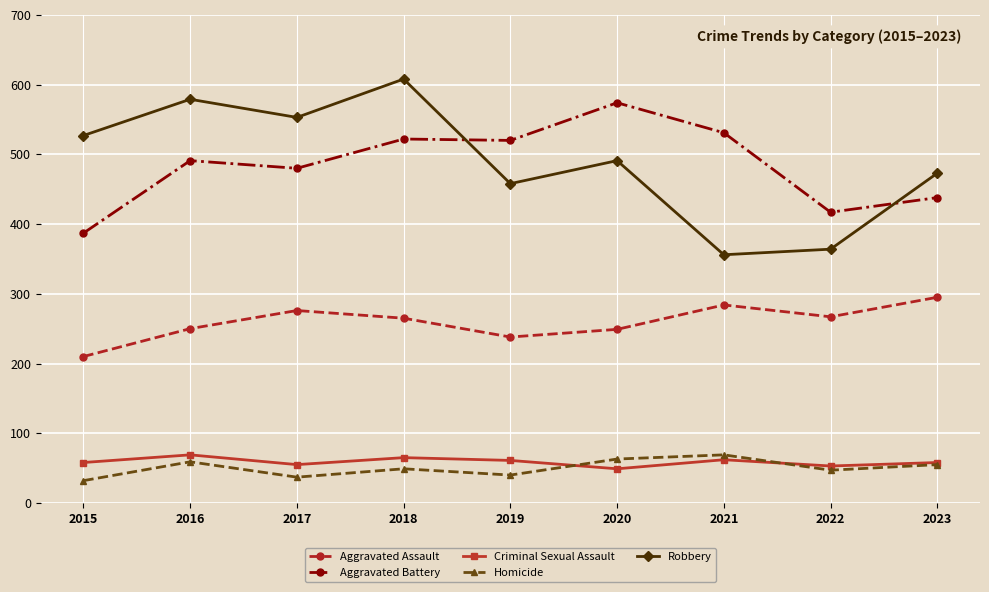

The value of Homicide at 2023 is 14. True or false?

False